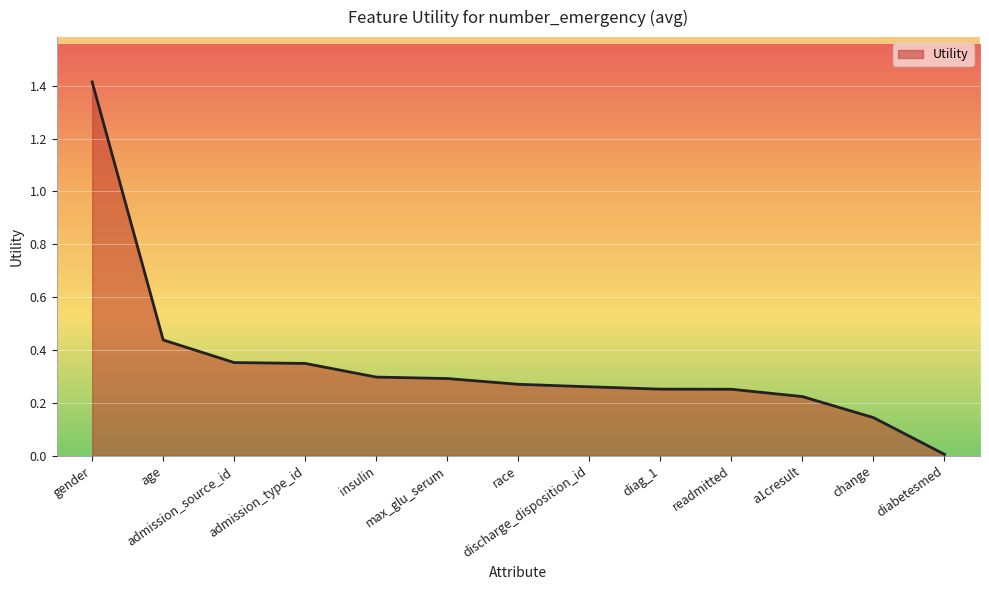

True or false: the data shows 0.3 at insulin.

True